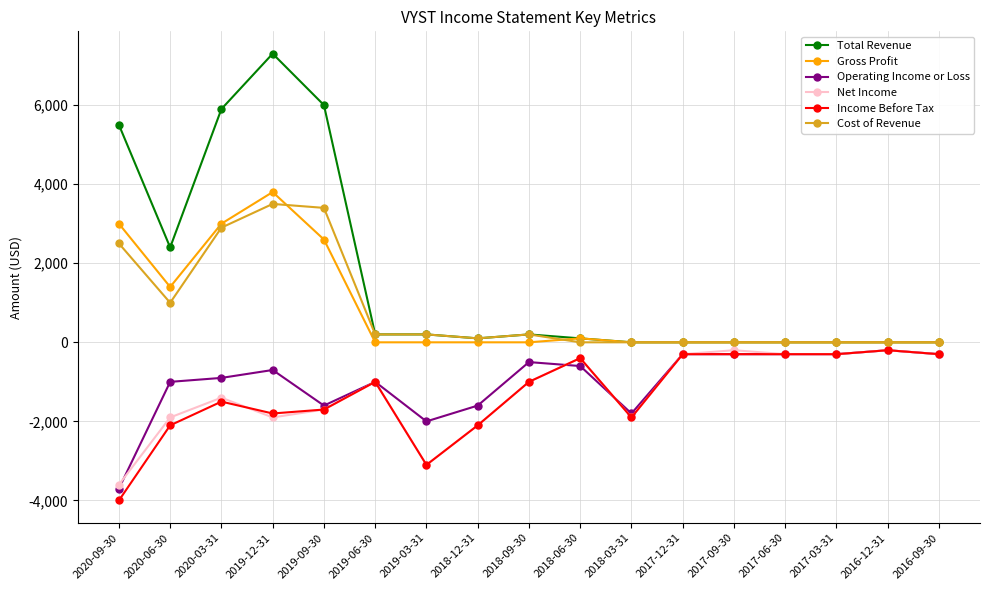

What is the label of the 12th point from the right?

2019-06-30